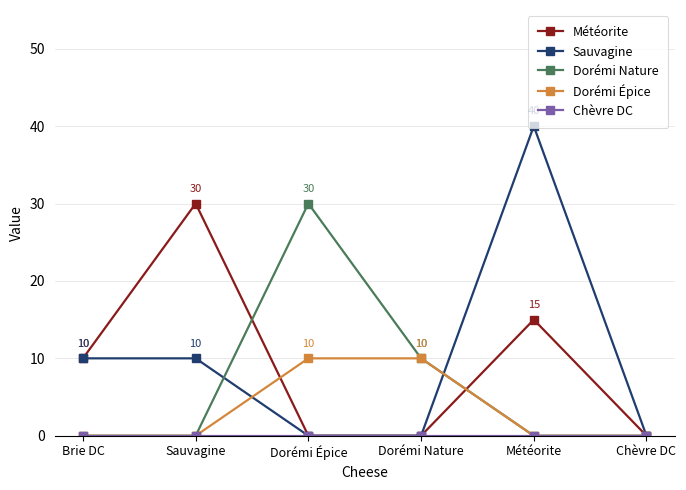

What is the difference between the second highest and second lowest values in the Dorémi Nature series?

10